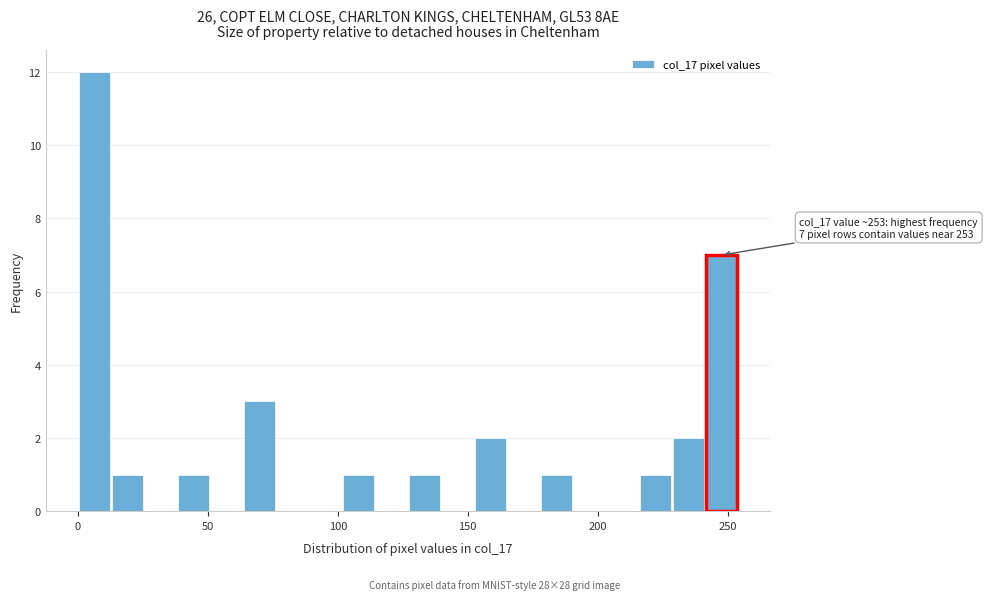

Around what value on the x-axis is the tallest bar? Give the approximate position of its centre, as read against the axis.

5